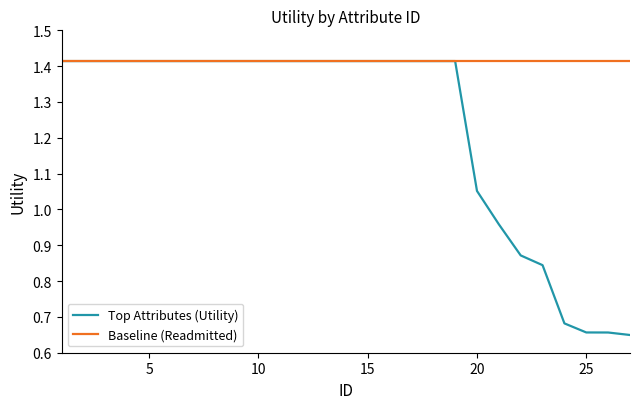

List the series in order of their overall mean, lowest first.

Top Attributes (Utility), Baseline (Readmitted)